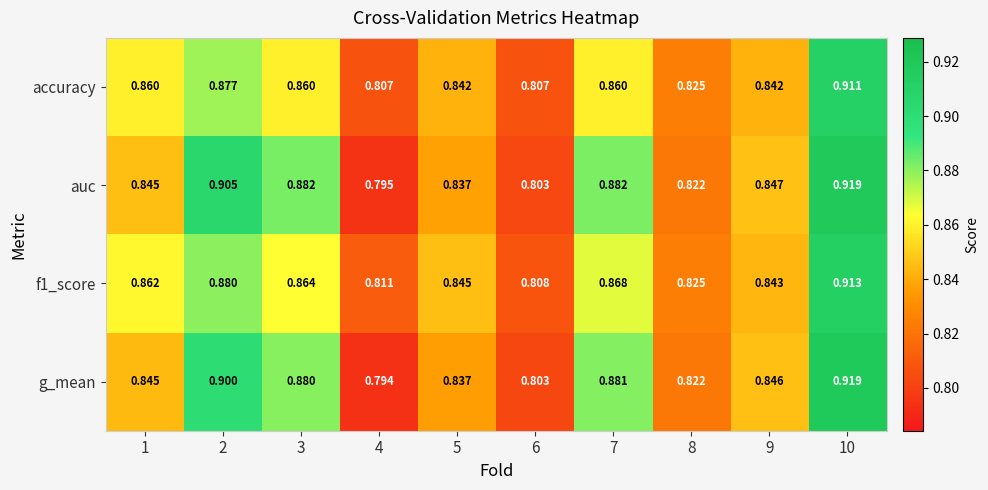

Which series has the largest total across all categories?

auc